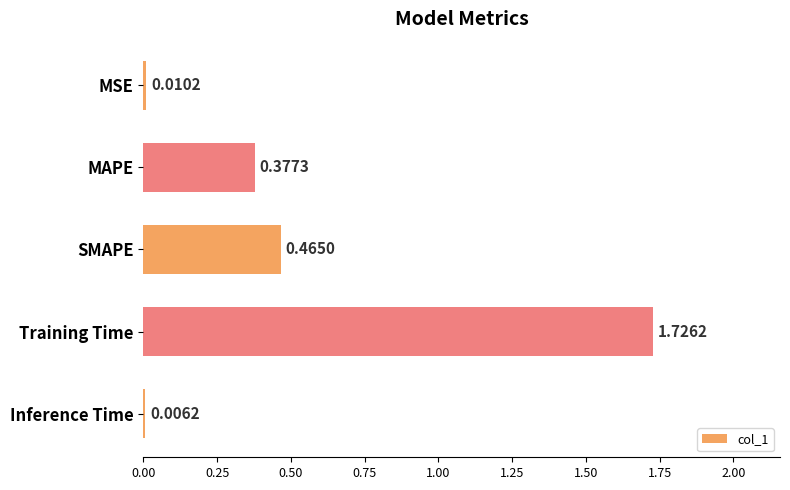

At which category does the chart reach its peak across all series?

Training Time